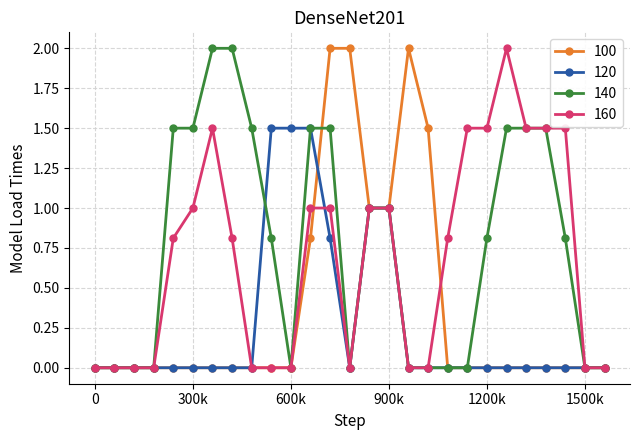

List the series in order of their overall mean, lowest first.

120, 100, 160, 140